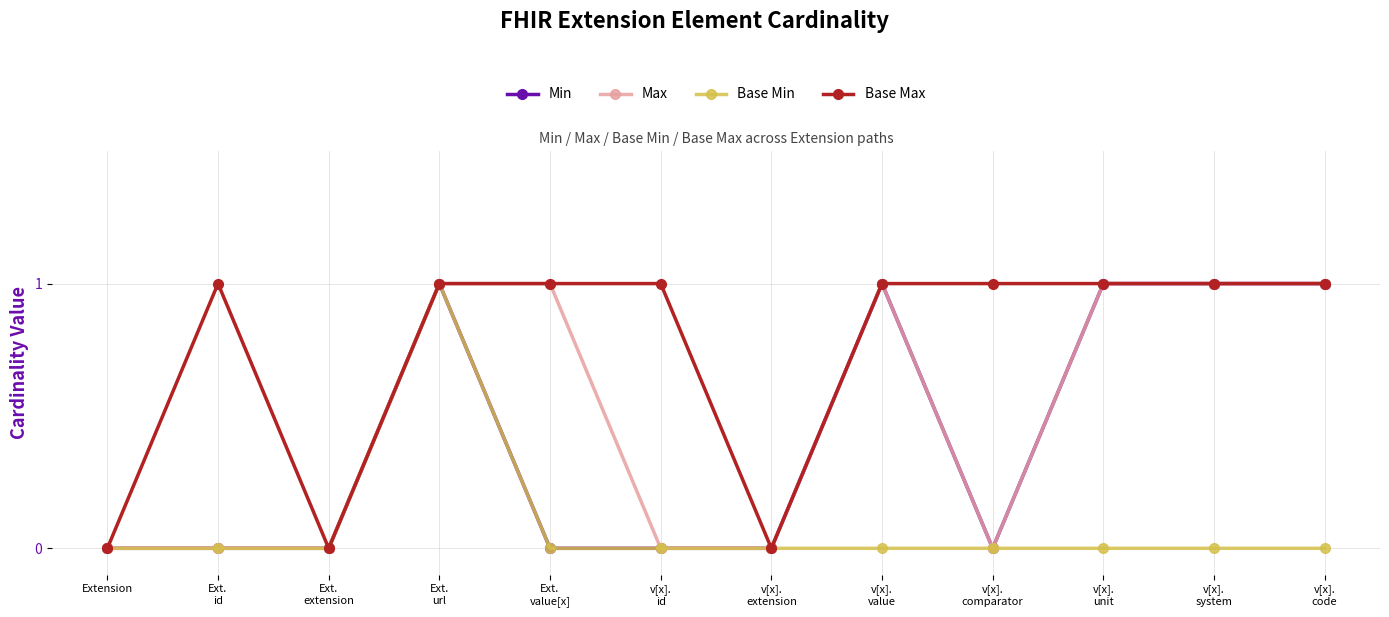

What is the maximum value shown in the chart?

1